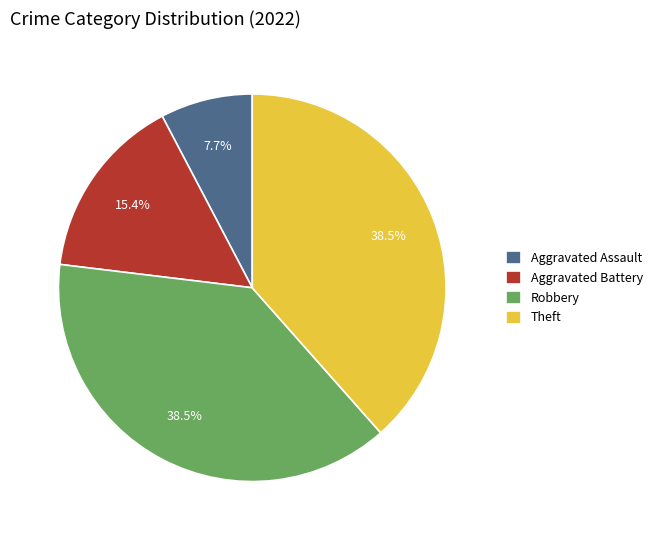

To the nearest percent, what portion does Aggravated Battery represent?

15%